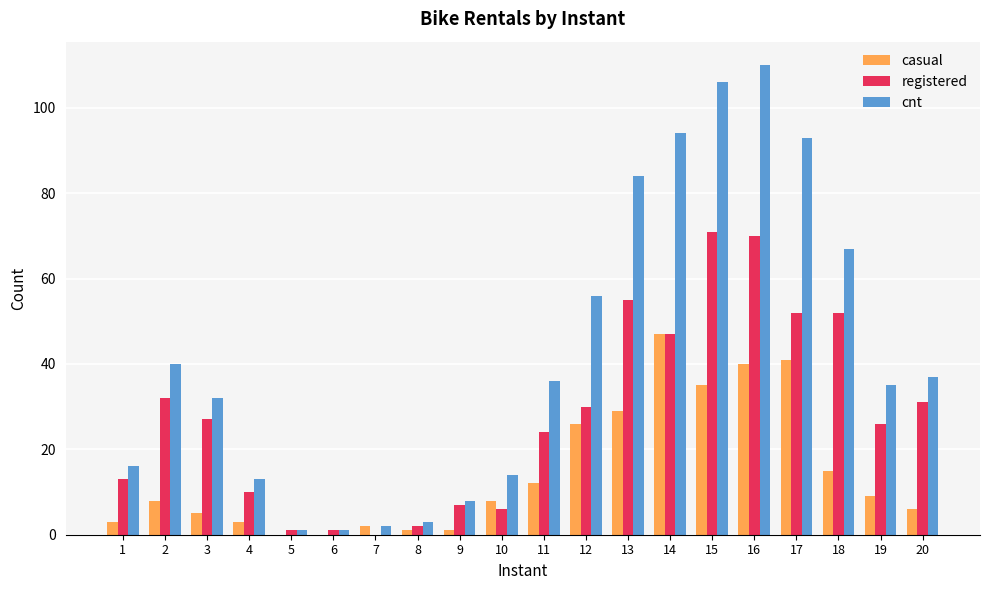

True or false: casual has a value of 66 at 14.

False